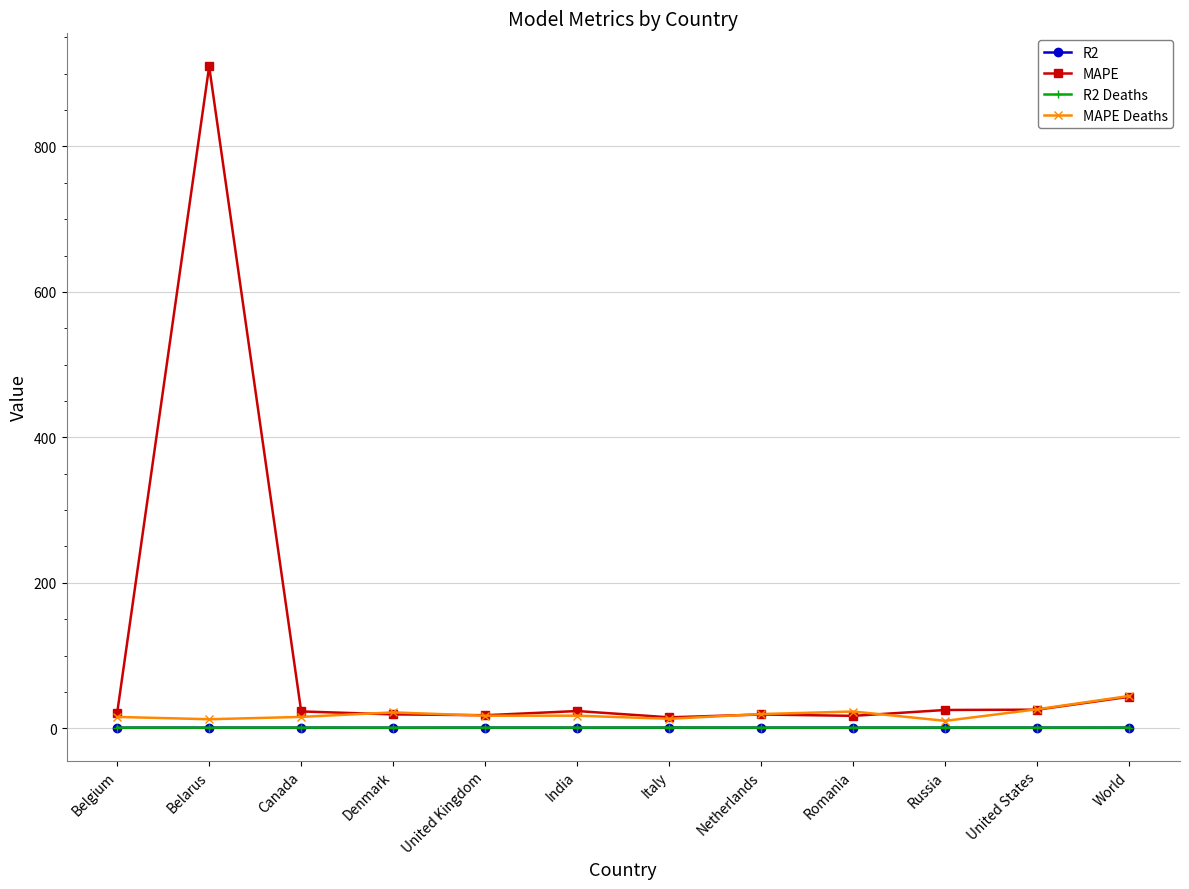

In R2 Deaths, how many points are higher than both neighbors (excluding endpoints)?

4